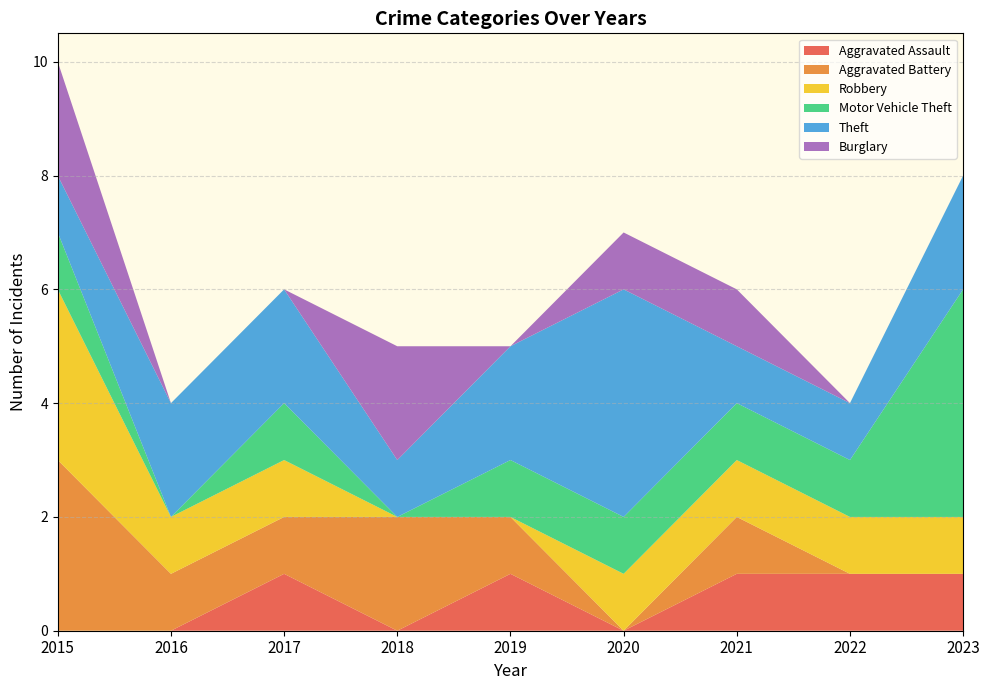

Reading left to right, extract all data points from this chart.

Aggravated Assault: 2015=0	2016=0	2017=1	2018=0	2019=1	2020=0	2021=1	2022=1	2023=1
Aggravated Battery: 2015=3	2016=1	2017=1	2018=2	2019=1	2020=0	2021=1	2022=0	2023=0
Robbery: 2015=3	2016=1	2017=1	2018=0	2019=0	2020=1	2021=1	2022=1	2023=1
Motor Vehicle Theft: 2015=1	2016=0	2017=1	2018=0	2019=1	2020=1	2021=1	2022=1	2023=4
Theft: 2015=1	2016=2	2017=2	2018=1	2019=2	2020=4	2021=1	2022=1	2023=2
Burglary: 2015=2	2016=0	2017=0	2018=2	2019=0	2020=1	2021=1	2022=0	2023=0